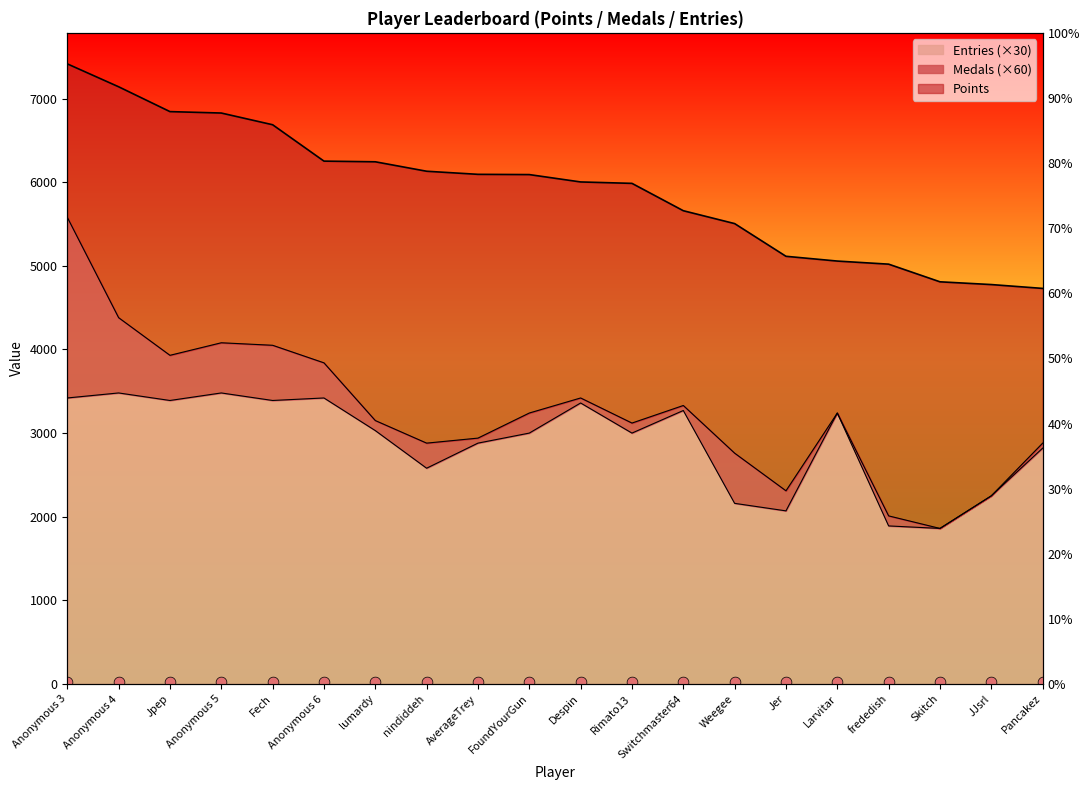

Which series has the largest total across all categories?

Points